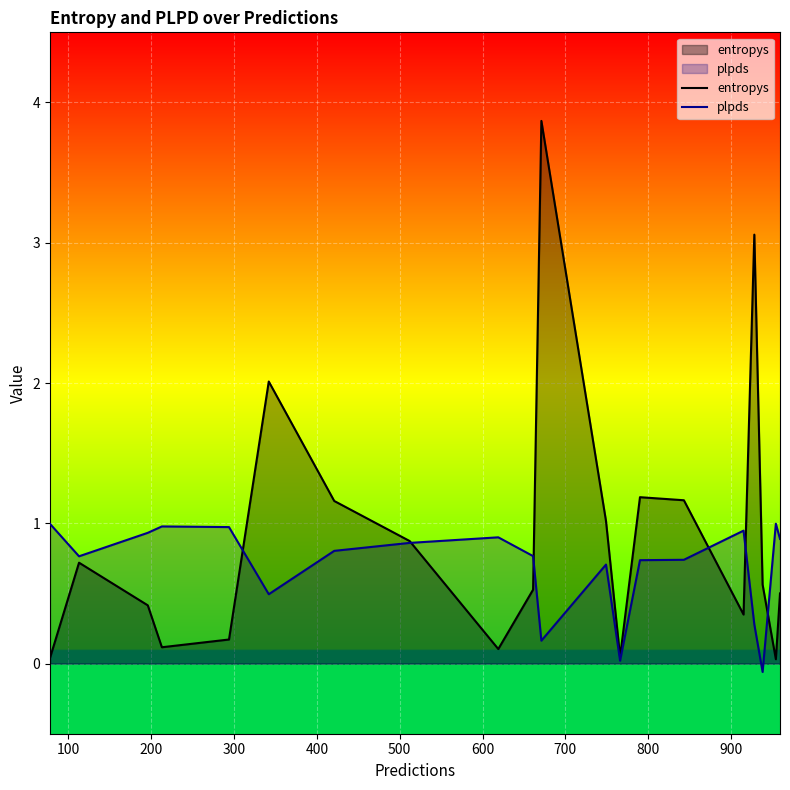

Which series has the largest range (max minus min)?

entropys